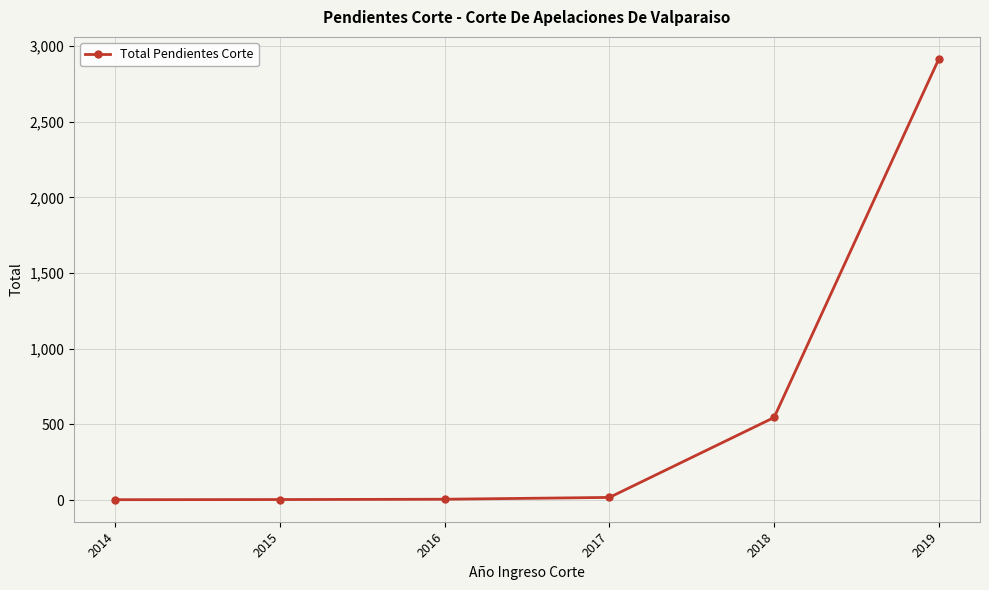

Is it true that the value at 2018 is 938?

False